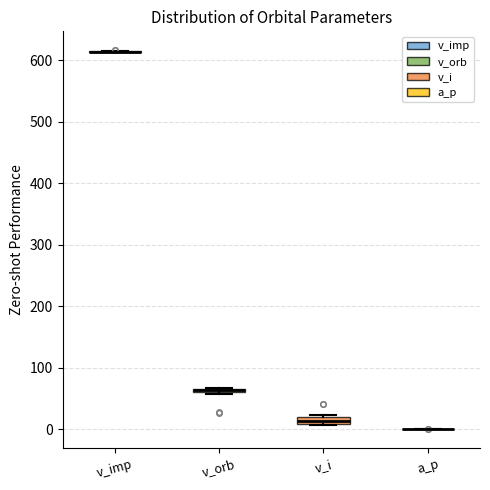

Where is the lower edge of the box for v_i on the y-axis? The values are not printed on the chart, so give them approximately, as read against the axis.

10